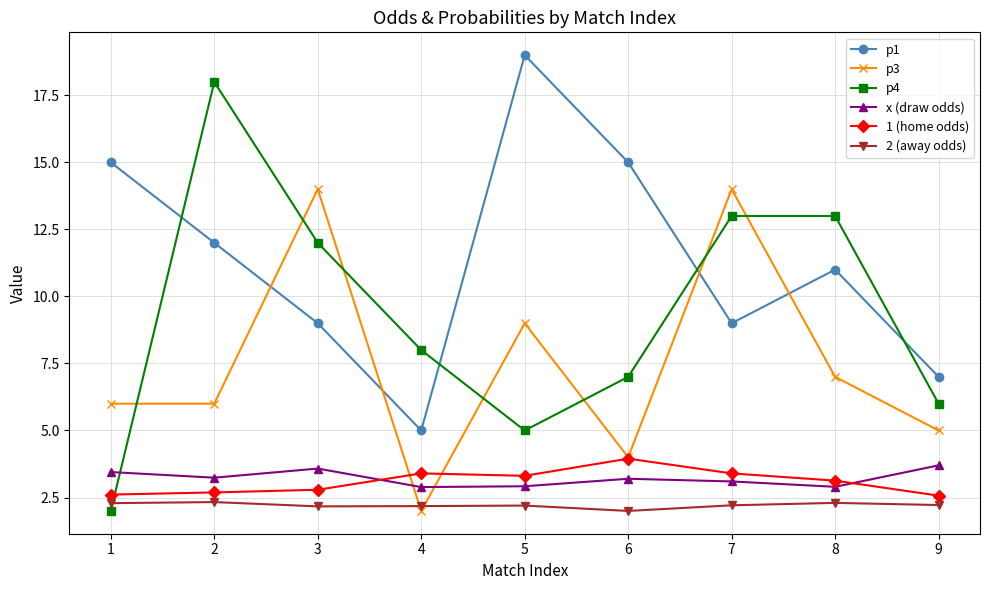

What is the maximum value shown in the chart?

19.0